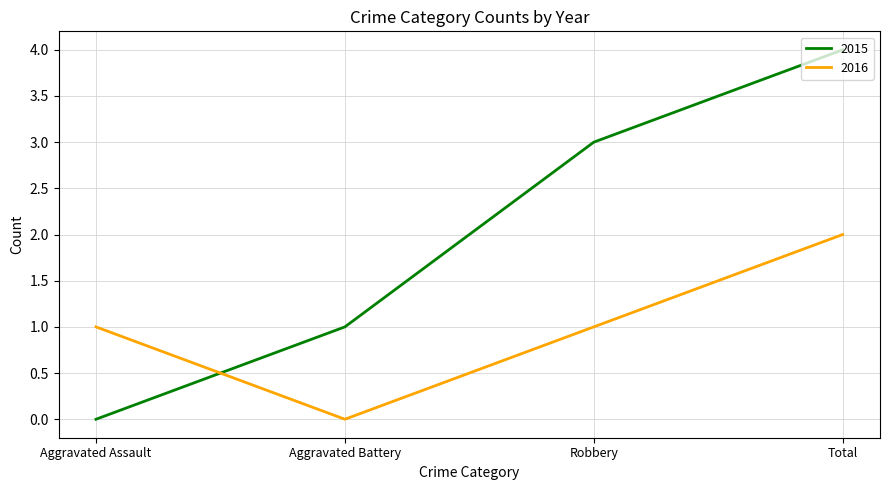

How many times do 2015 and 2016 cross each other?

1